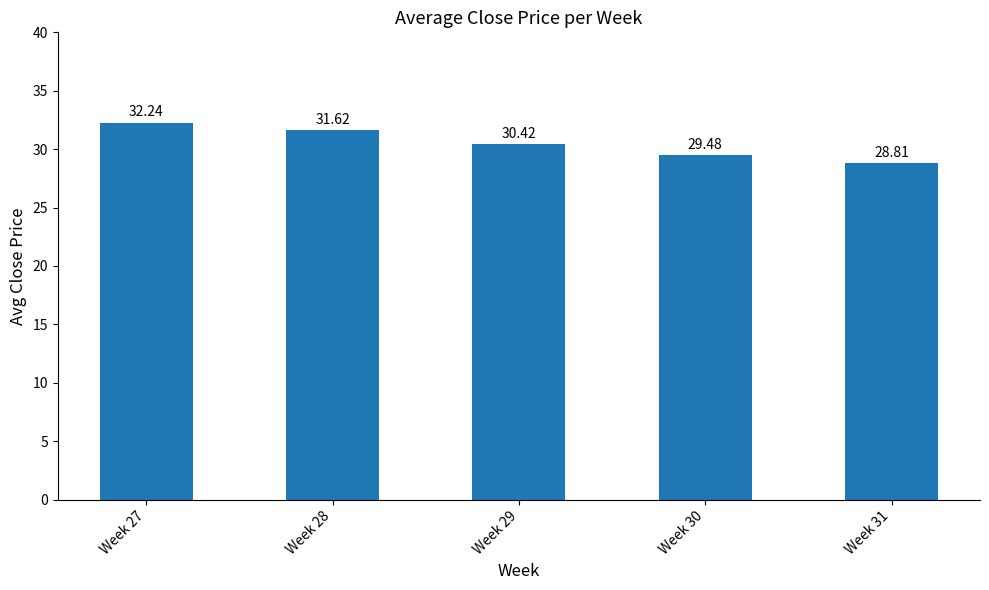

Reading left to right, list all the values displayed in this chart.

Week 27=32.2	Week 28=31.6	Week 29=30.4	Week 30=29.5	Week 31=28.8